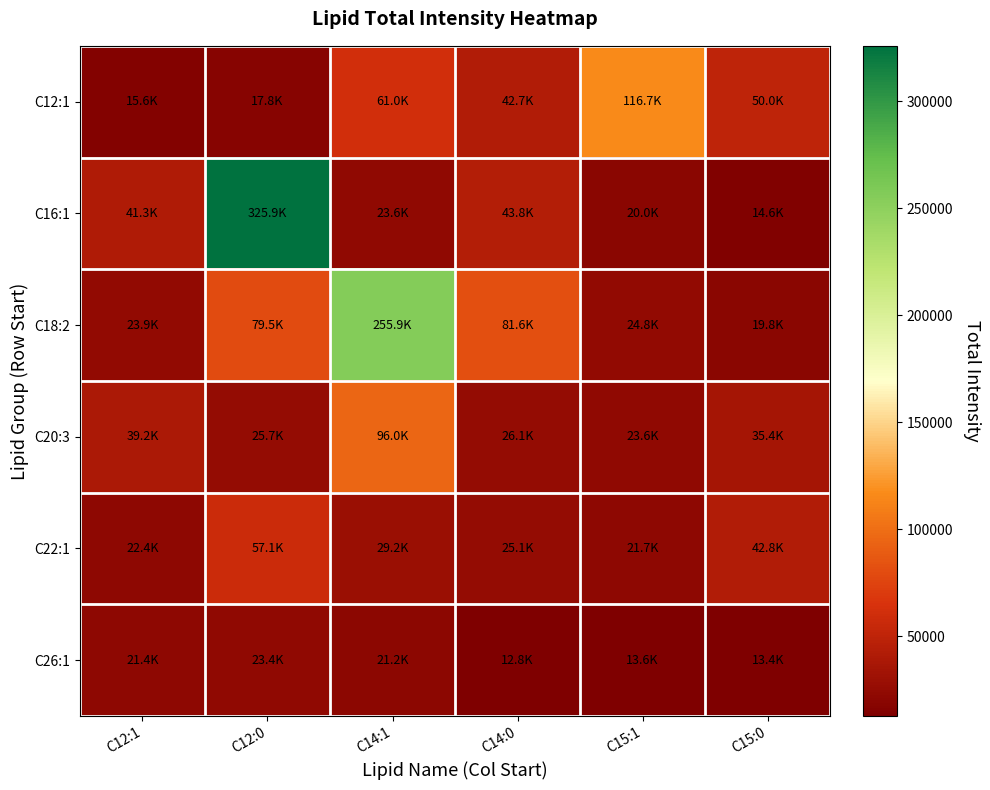

How many categories are shown in the chart?

6